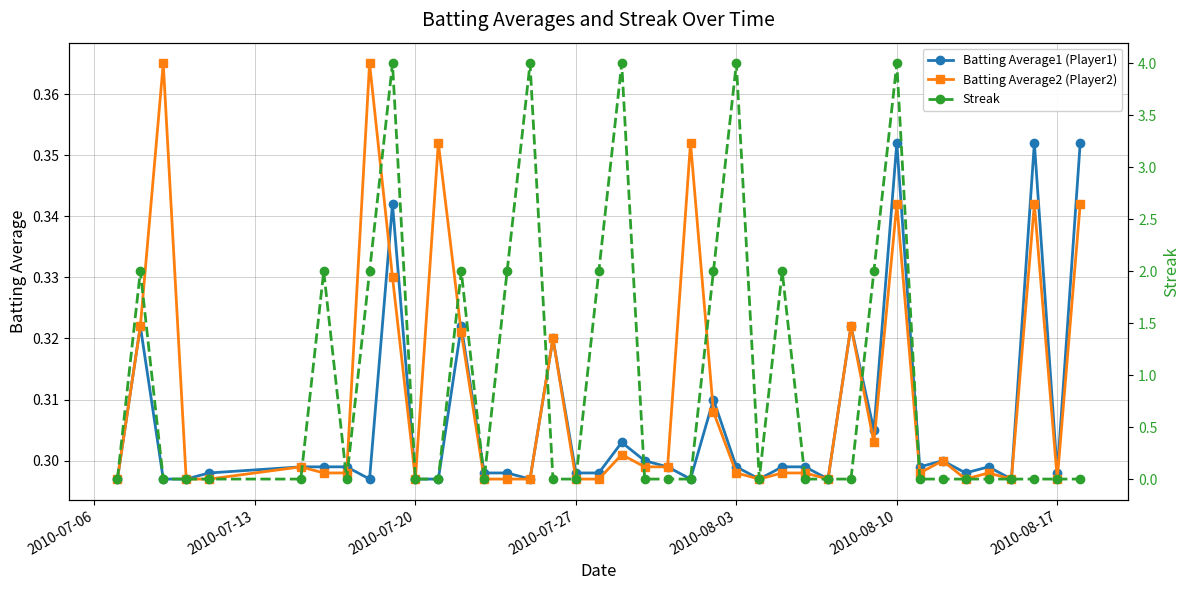

True or false: Batting Average1 (Player1) has more than 1 interior local peaks.

True